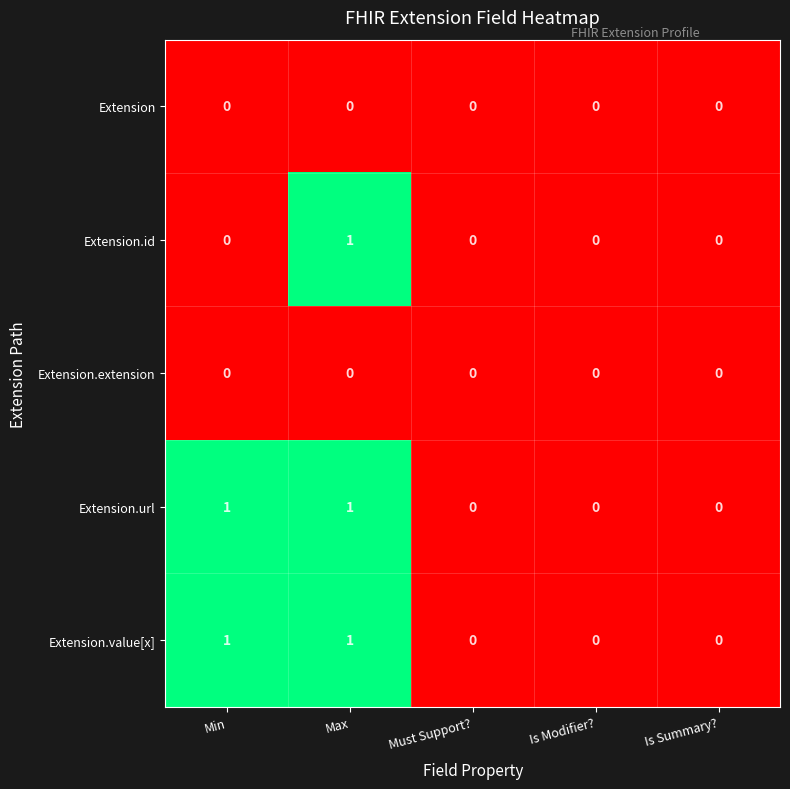

The Extension.id series shows -1 at Must Support?. True or false?

False